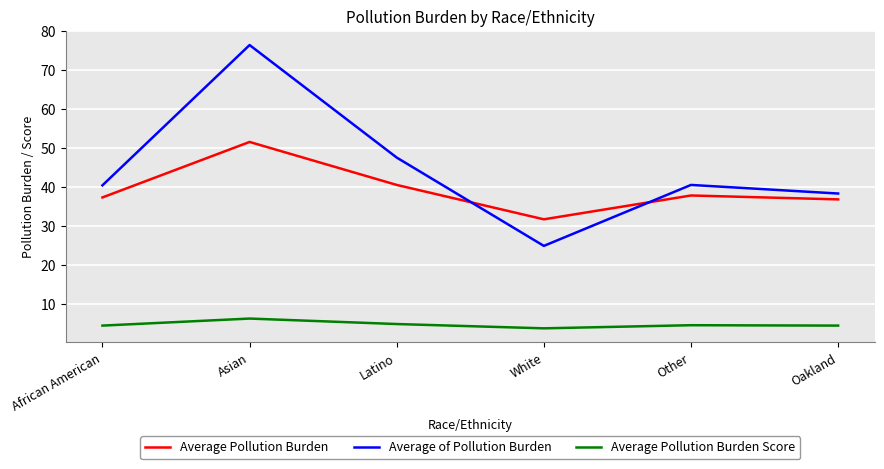

What position from the left is Other?

5